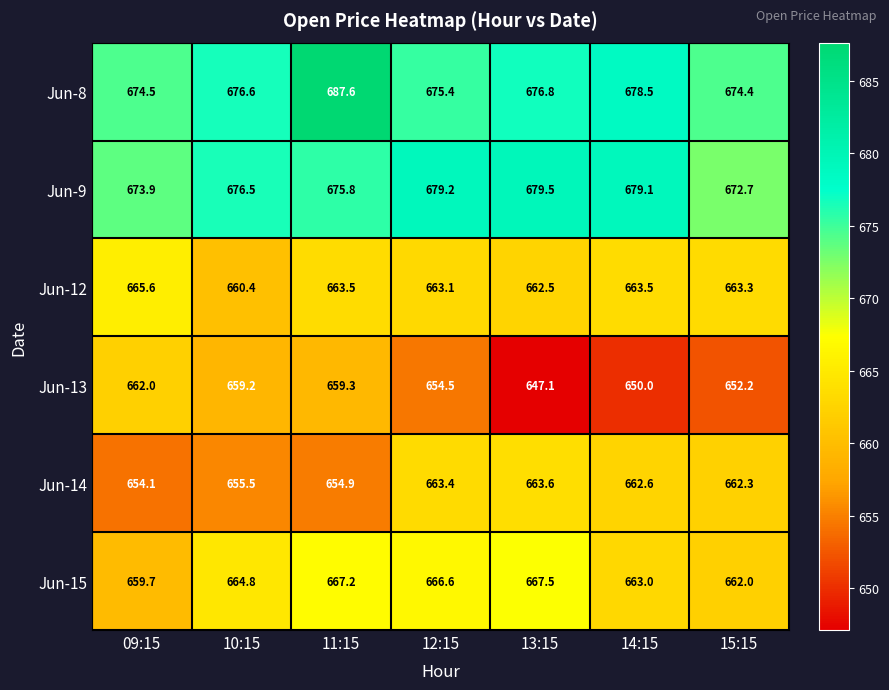

Where is Jun-8 nearest to the value 681?

14:15